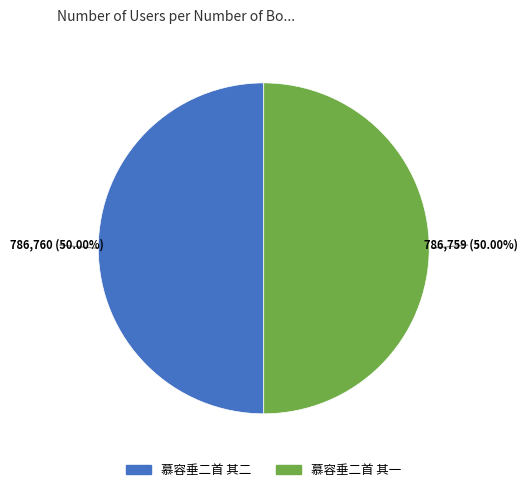

To the nearest percent, what is the average slice percentage?

50%